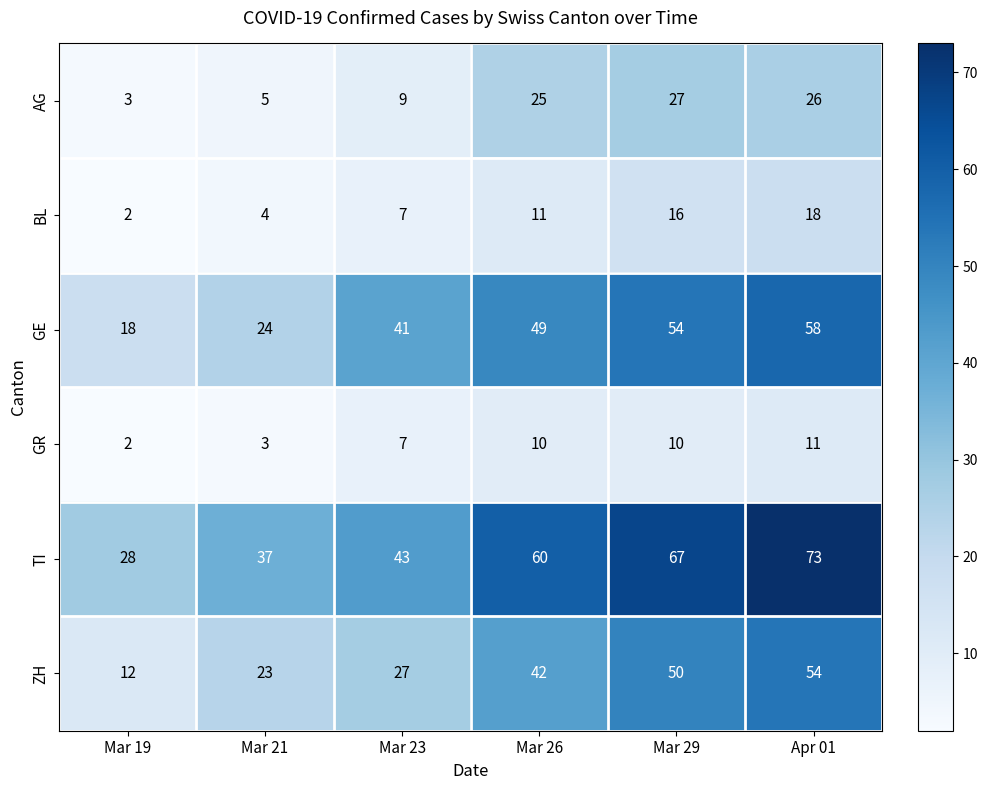

At which label is GR closest to 6?

Mar 23